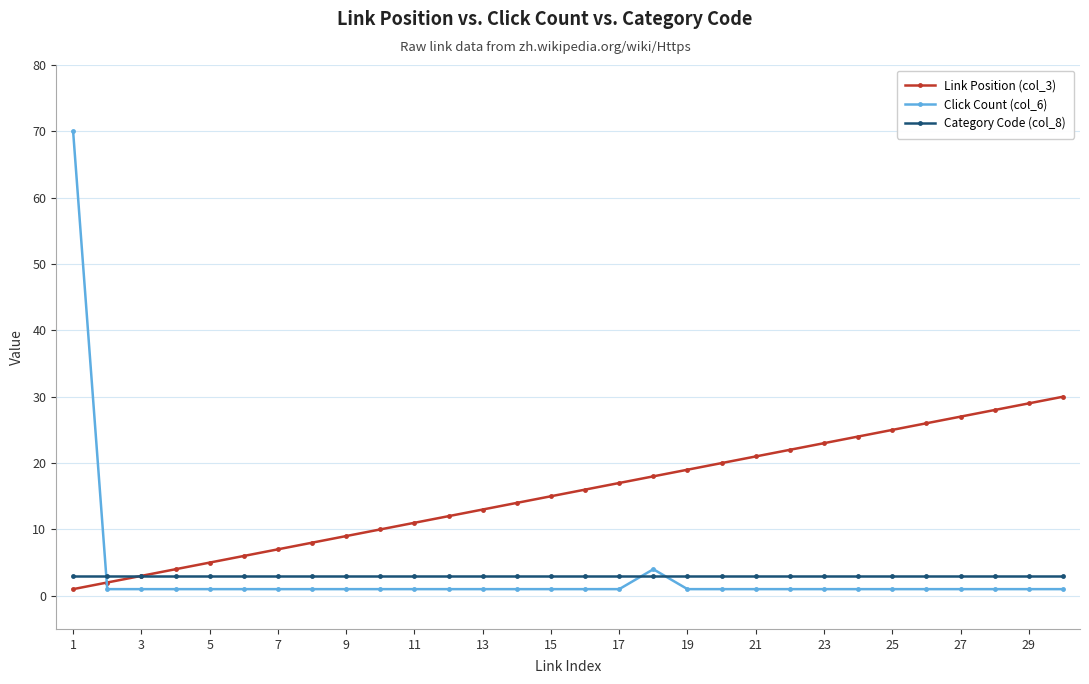

Rank the series by their maximum value, from lowest to highest.

Category Code (col_8), Link Position (col_3), Click Count (col_6)